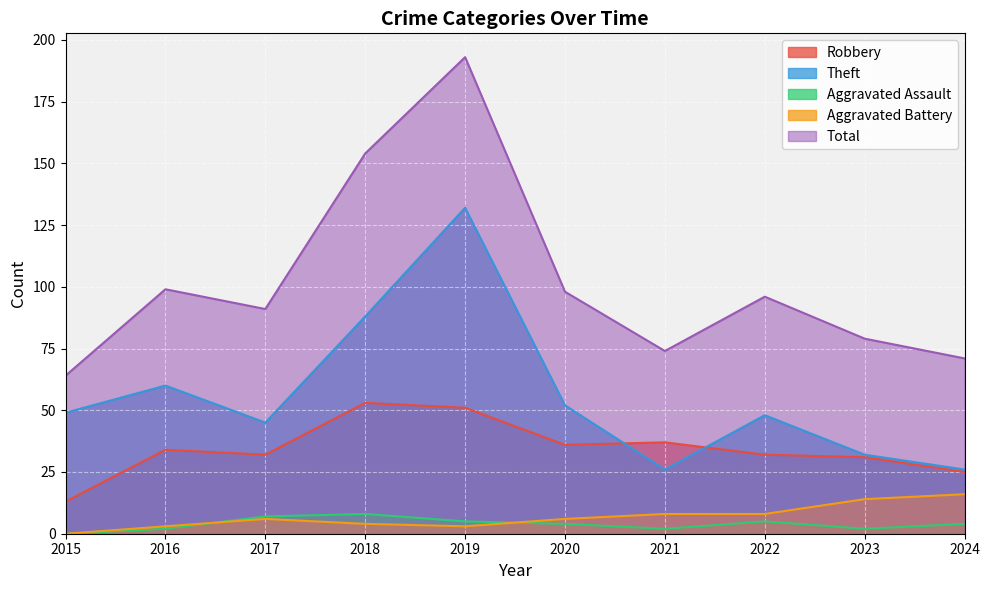

Which series has the largest range (max minus min)?

Total